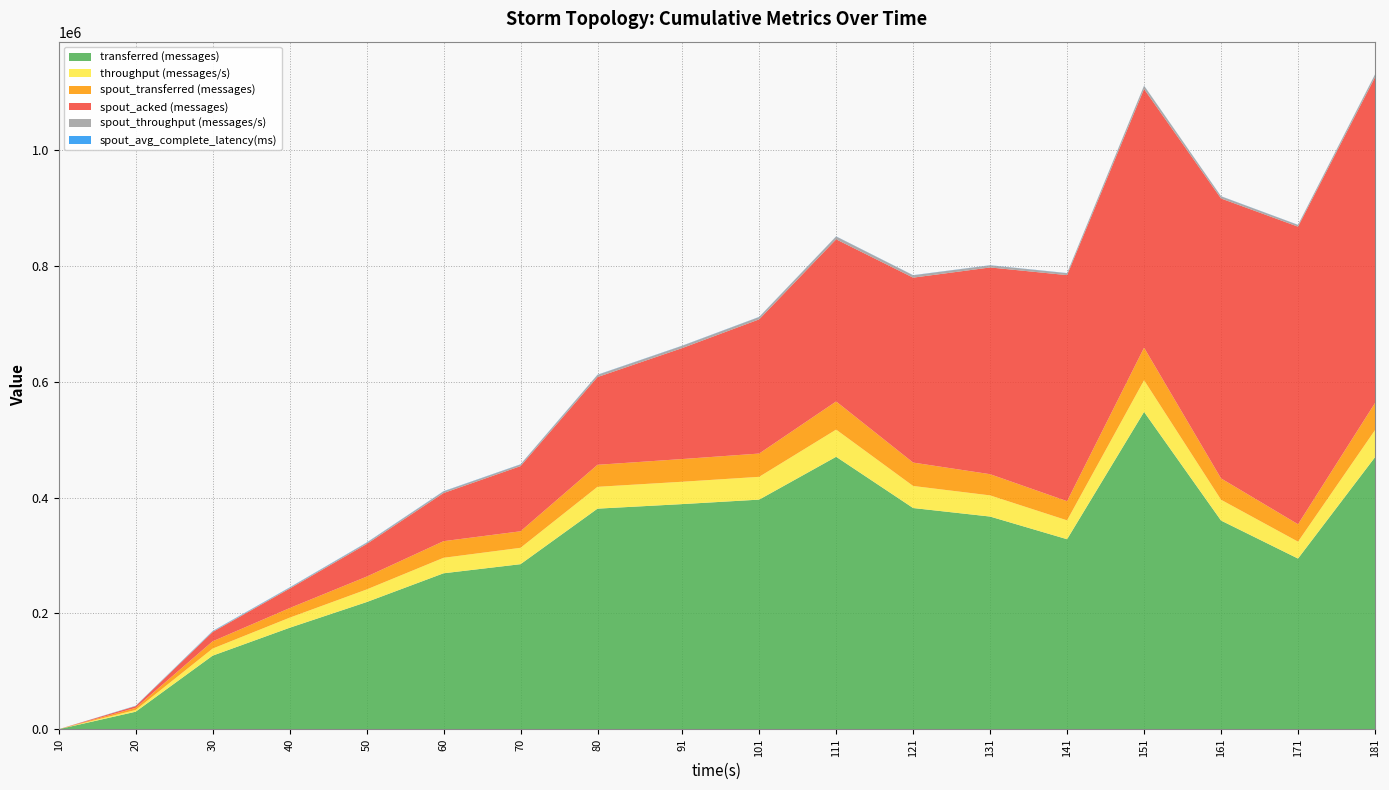

Reading left to right, transcribe all the data shown in this chart.

transferred (messages): 0.0	30220.0	127020.0	175180.0	219520.0	269260.0	284980.0	380880.0	388720.0	396460.0	470440.0	381960.0	367220.0	328080.0	547960.0	360320.0	294700.0	469720.0
throughput (messages/s): 0.0	2986.0	12207.0	17387.0	21762.0	26741.0	28260.0	37695.0	38590.0	39358.0	46922.0	38089.0	36542.0	32589.0	54670.0	35931.0	29163.0	46752.0
spout_transferred (messages): 0.0	3660.0	12580.0	16600.0	22160.0	28720.0	28560.0	38020.0	39220.0	40200.0	48620.0	40400.0	36620.0	33120.0	56240.0	36860.0	30120.0	46780.0
spout_acked (messages): 0.0	3000.0	16000.0	33560.0	56220.0	83080.0	112500.0	151520.0	191600.0	231720.0	279980.0	319320.0	356980.0	390340.0	446640.0	483360.0	513820.0	562560.0
spout_throughput (messages/s): 0.0	361.0	1209.0	1647.0	2196.0	2852.0	2832.0	3762.0	3893.0	3990.0	4849.0	4028.0	3644.0	3289.0	5611.0	3675.0	2980.0	4656.0
spout_avg_complete_latency(ms): 0.0	306.1	554.6	497.1	436.3	384.2	346.8	327.7	297.4	281.5	274.2	265.7	252.8	254.5	246.1	241.8	242.2	239.0